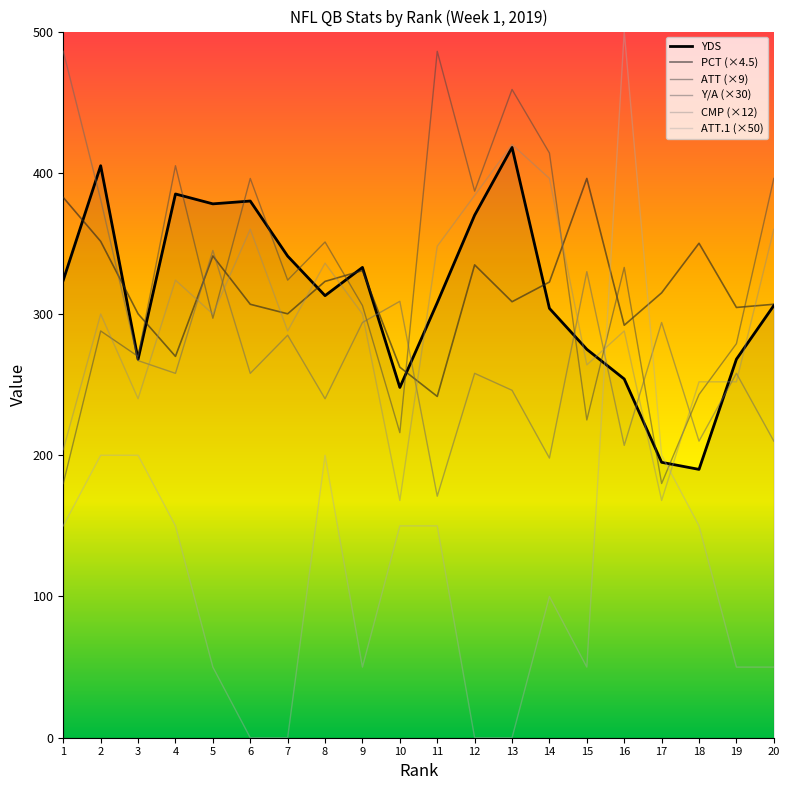

How many categories are shown in the chart?

20